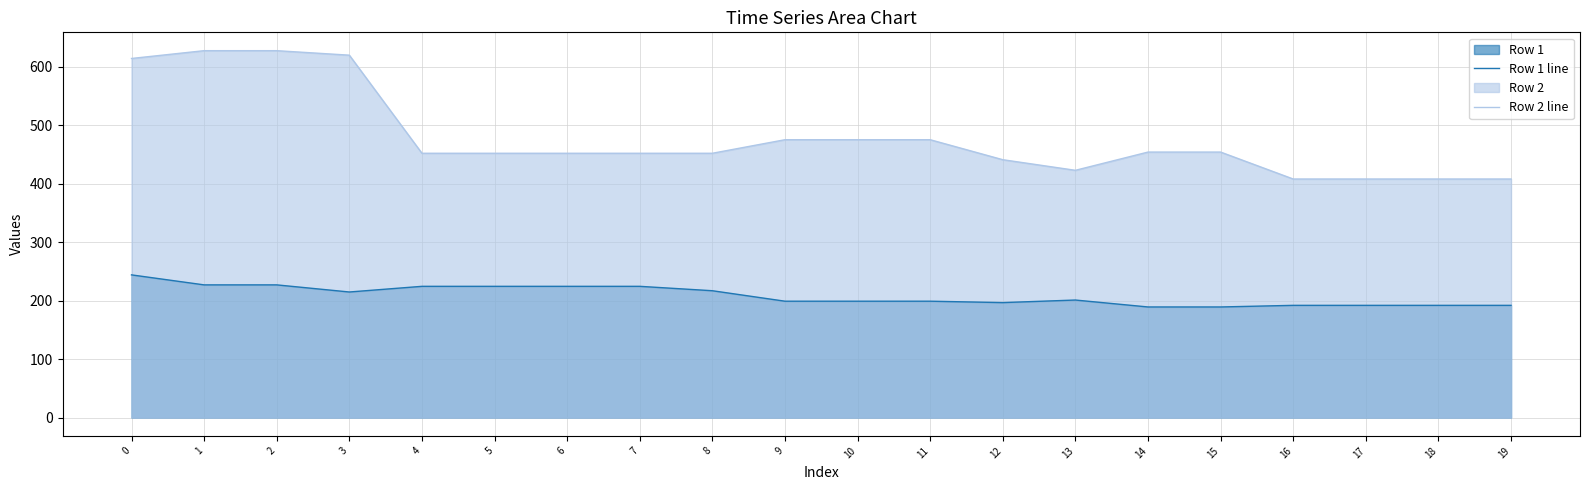

Which series changed the most between 8 and 16?

Row 2 line